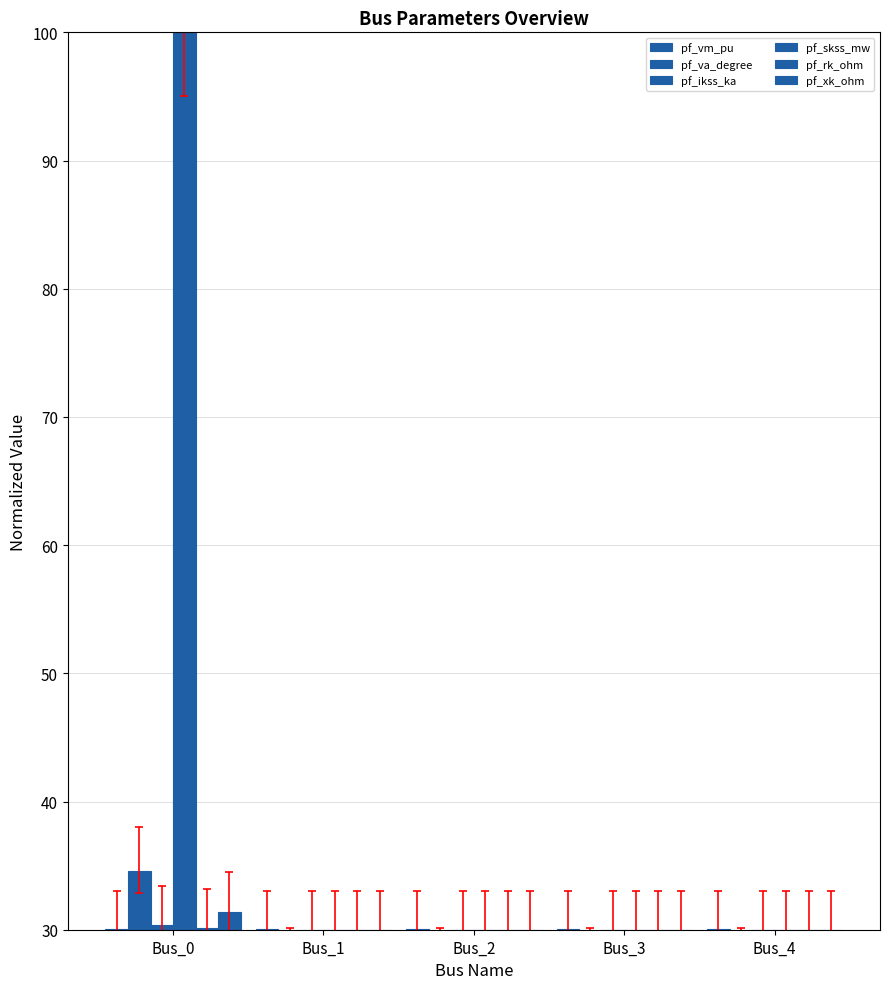

What is the sum of the pf_skss_mw values at Bus_4 and Bus_3?

60.0